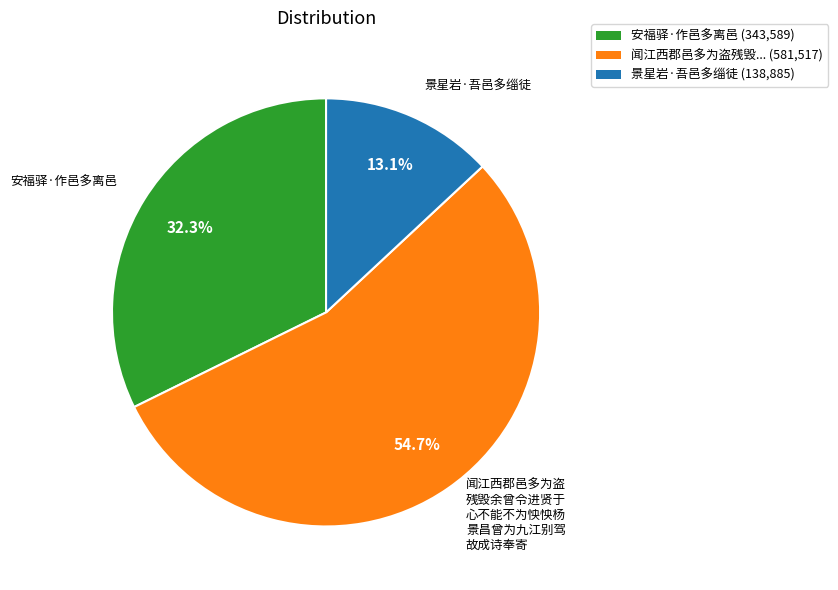

Which slice is the largest?

闻江西郡邑多为盗残毁... (581,517)